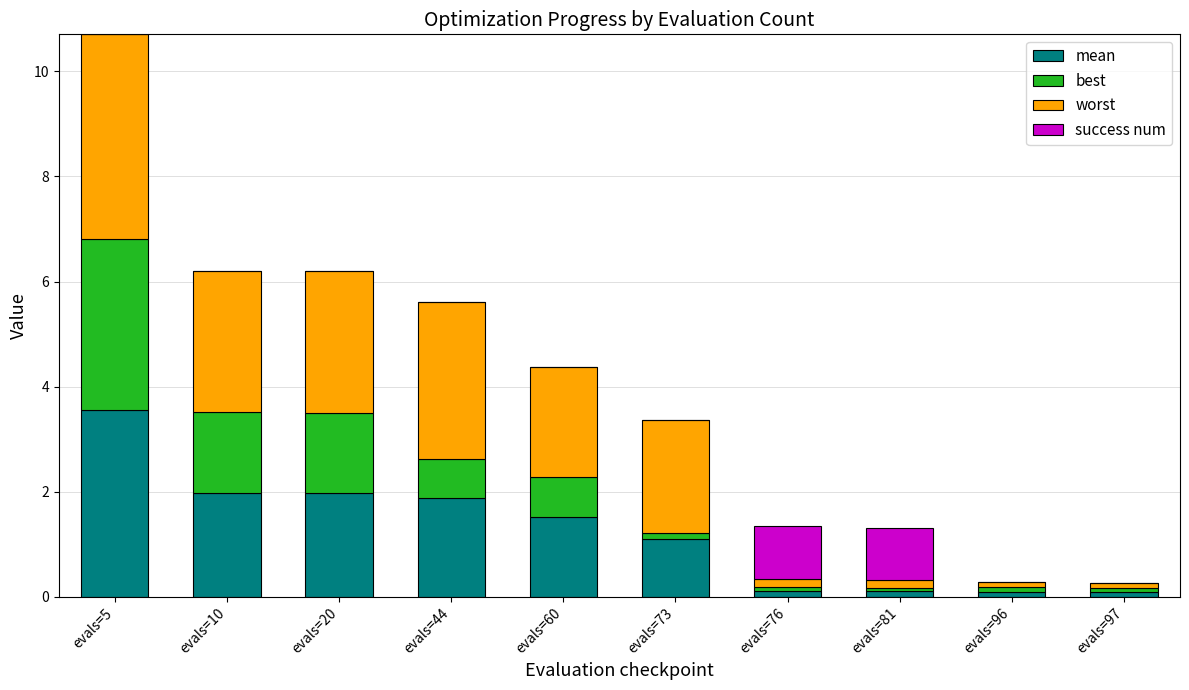

What is the total value across all series at evals=20?

6.2